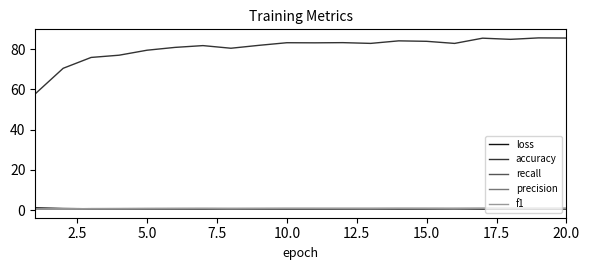

True or false: recall and accuracy cross at least once.

False